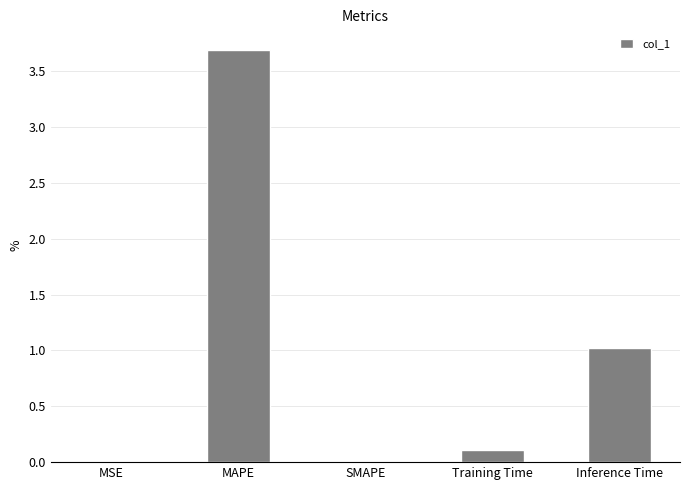

Which category has the highest value across all series?

MAPE